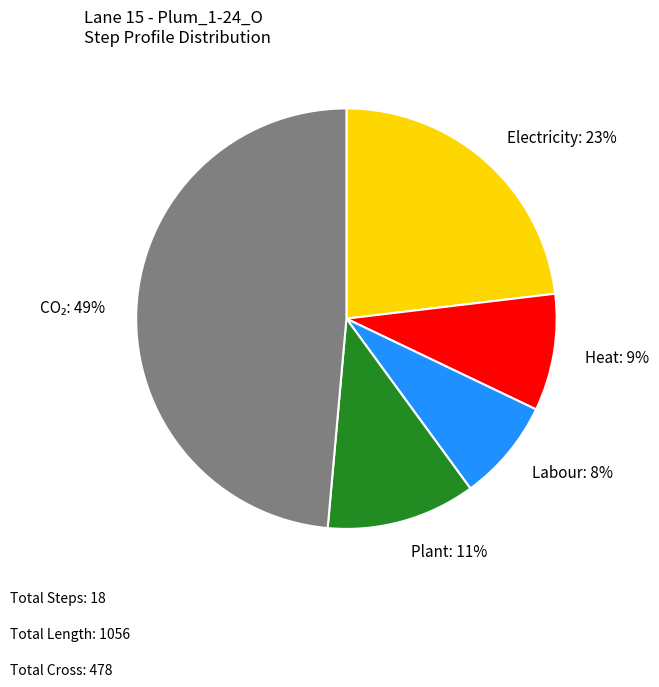

To the nearest percent, what is the average slice percentage?

20%